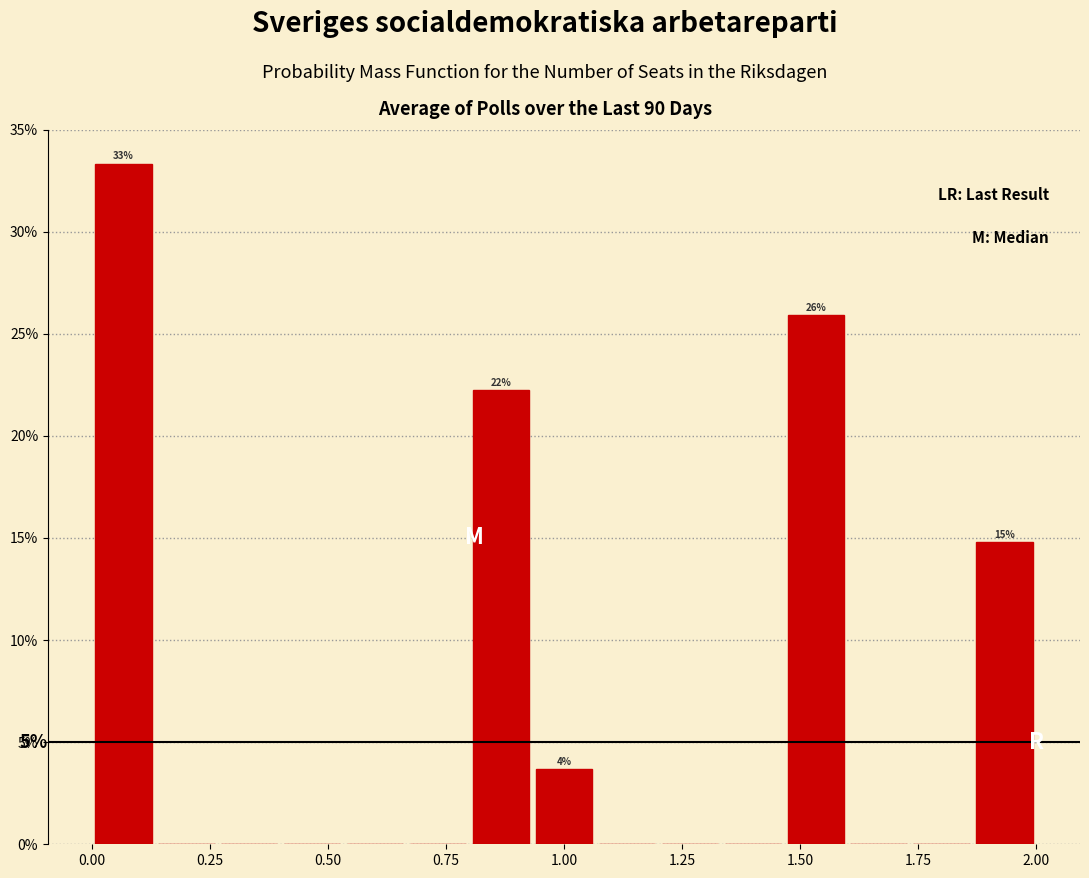

Around what value on the x-axis is the tallest bar? Give the approximate position of its centre, as read against the axis.

0.05